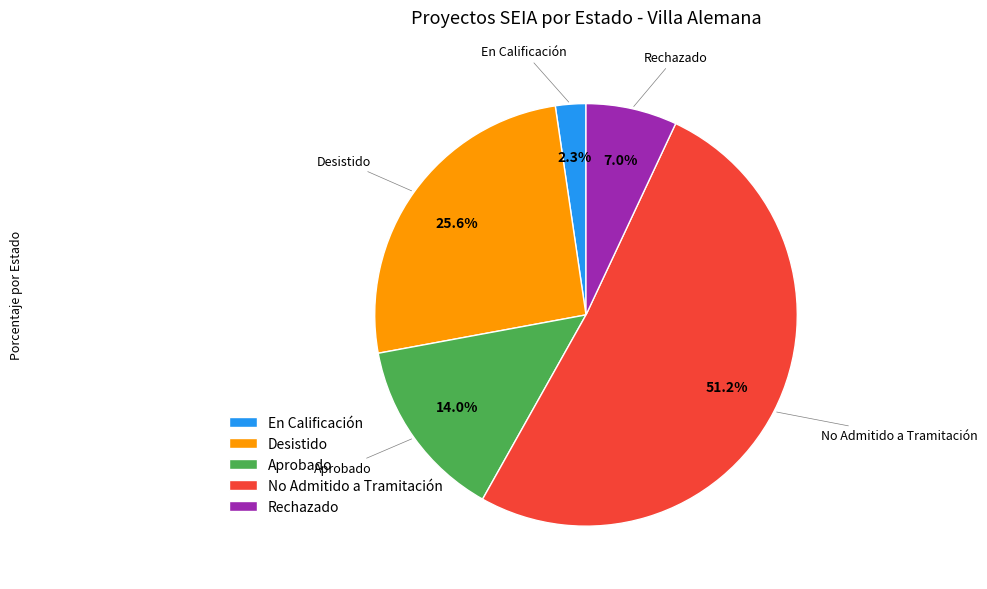

How many slices are in this pie chart?

5